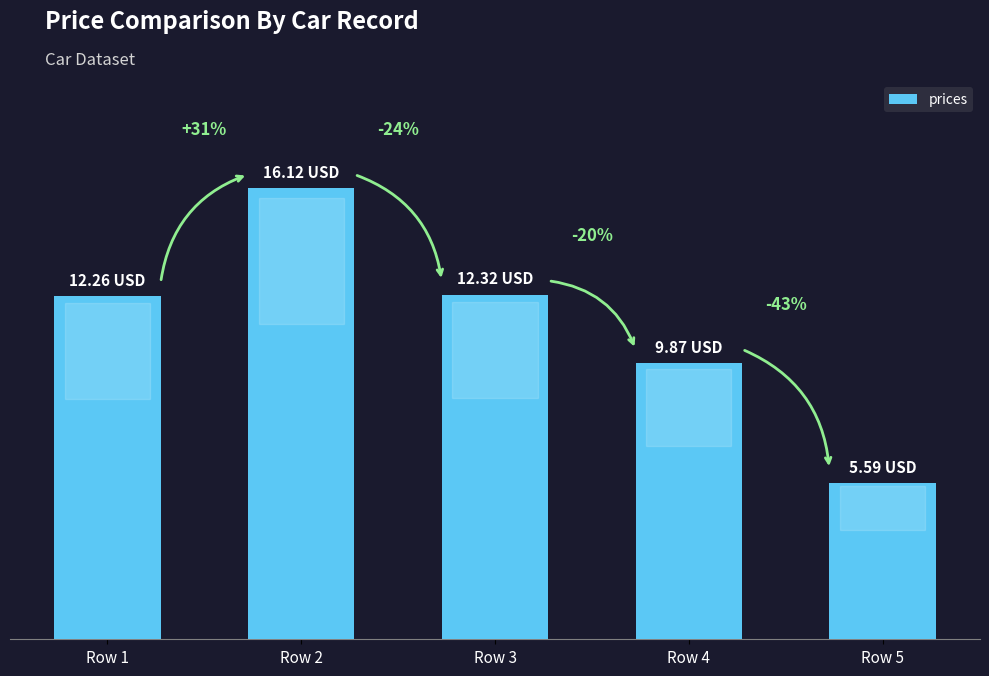

What is the approximate value at Row 3?

12.3